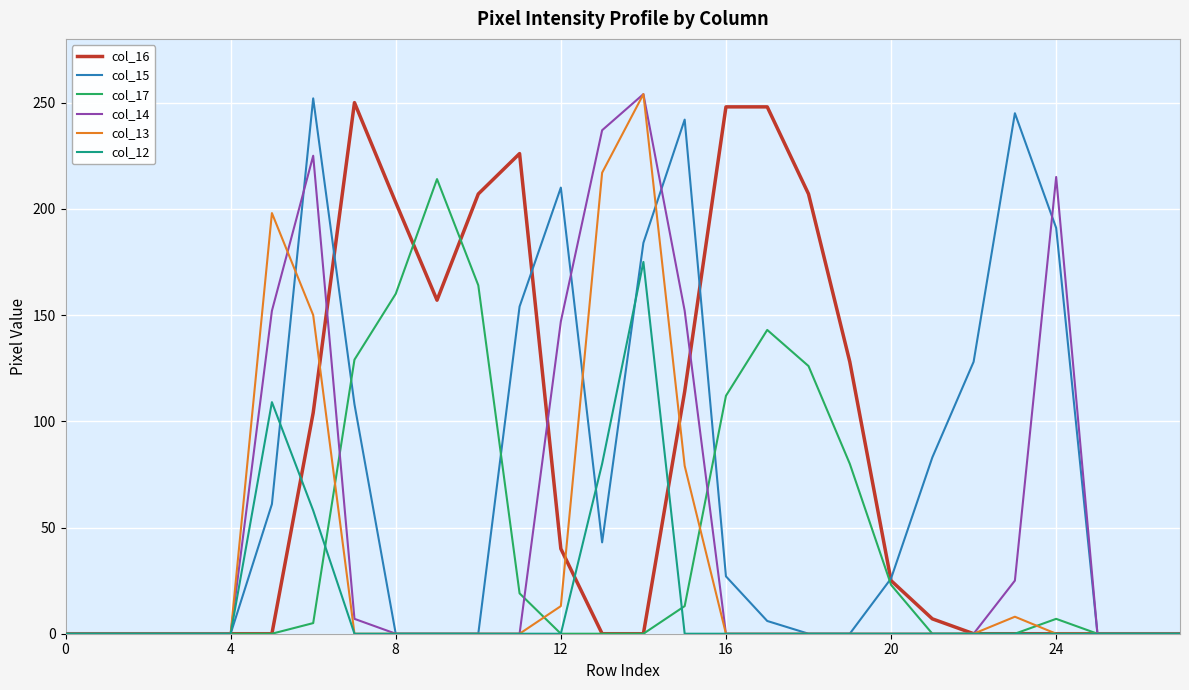

What is the greatest value displayed?

254